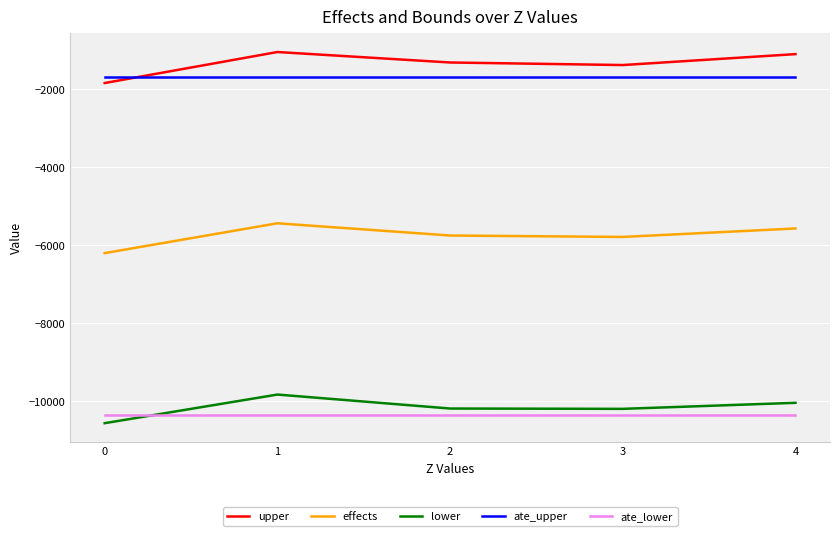

True or false: ate_lower and effects intersect in this chart.

False